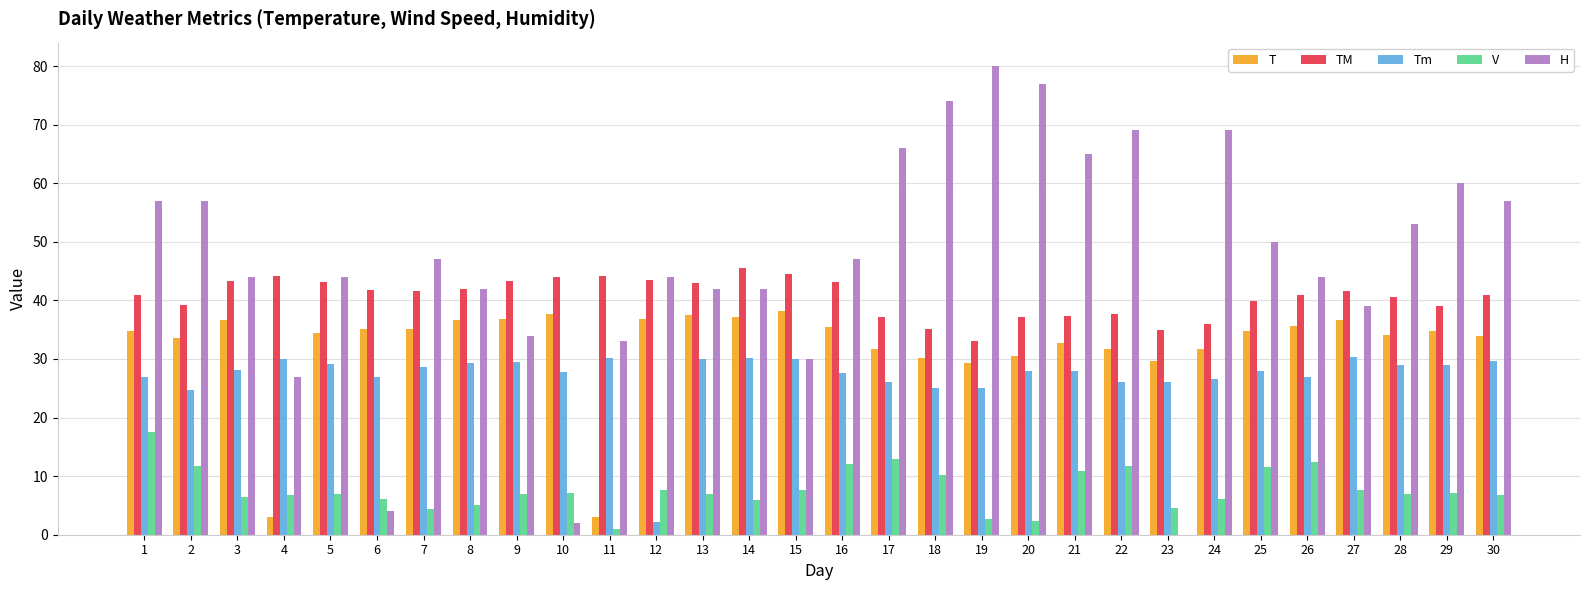

Is it true that T equals 36.6 at 8?

True